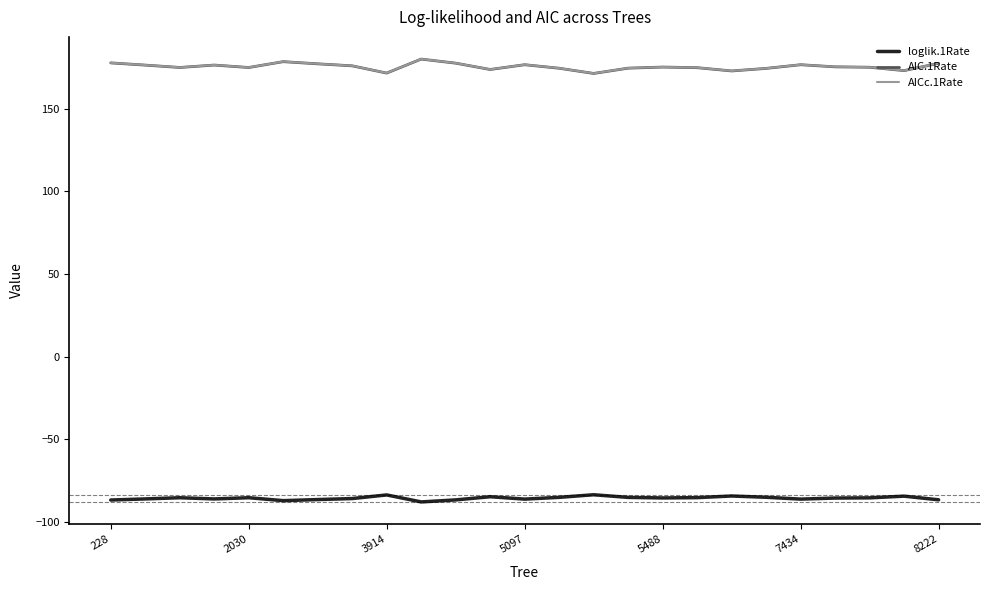

True or false: AIC.1Rate and AICc.1Rate cross at least once.

False